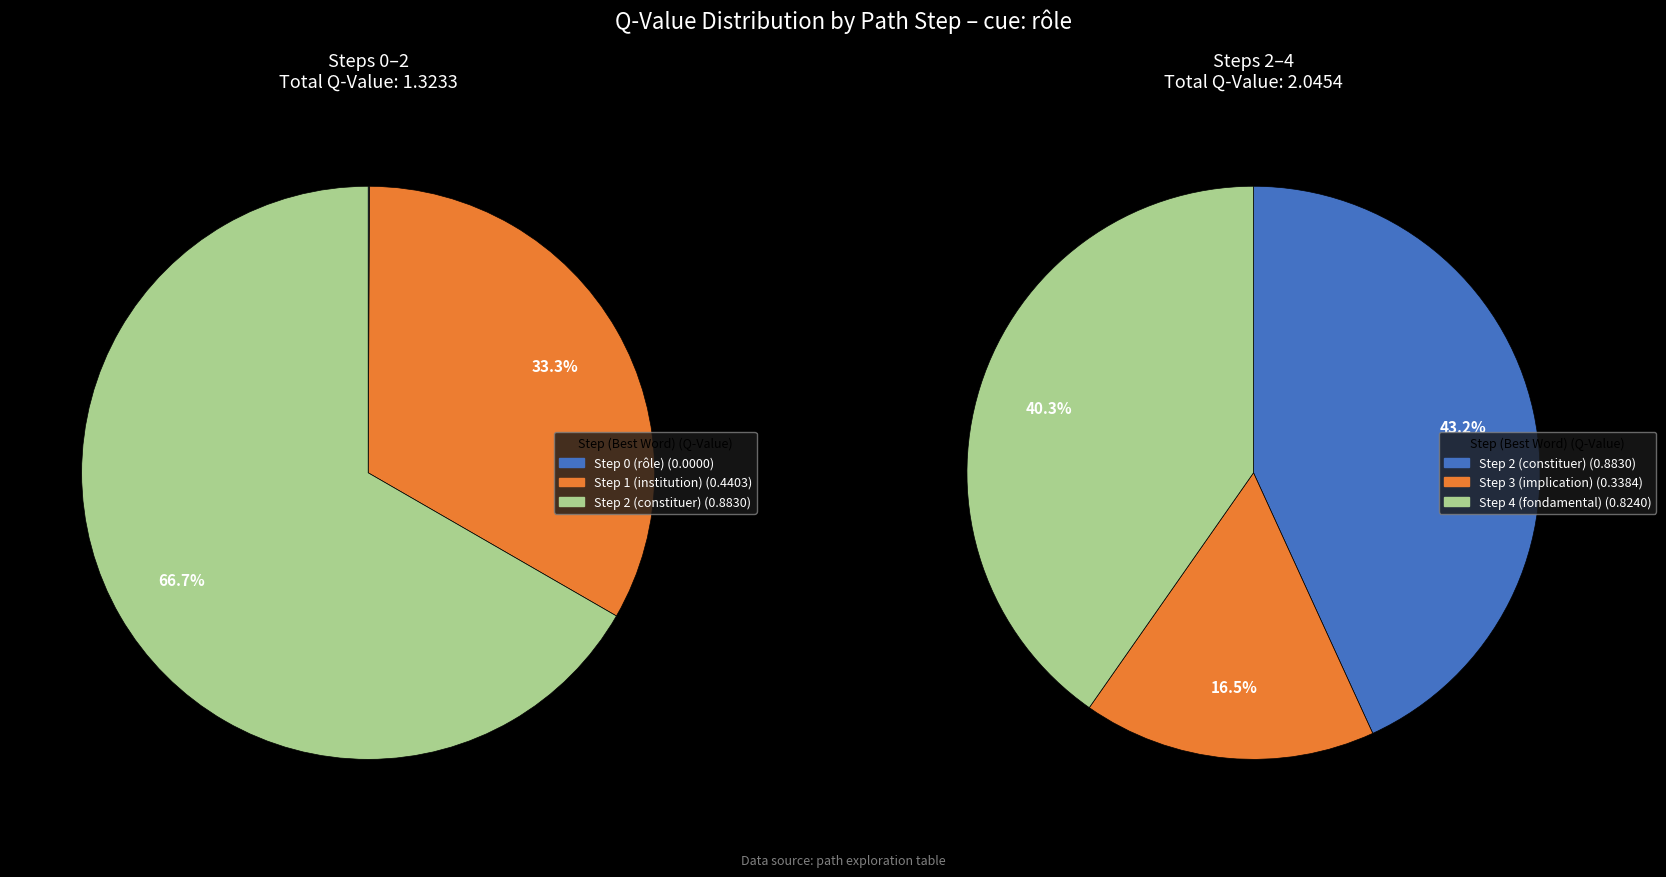

Which category has the biggest portion of the pie?

Step 2